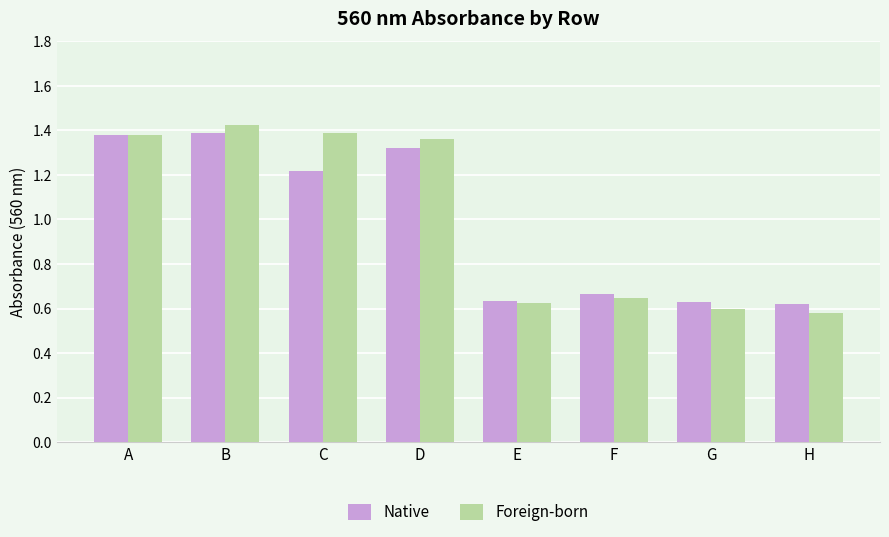

How many distinct data groups are displayed?

2